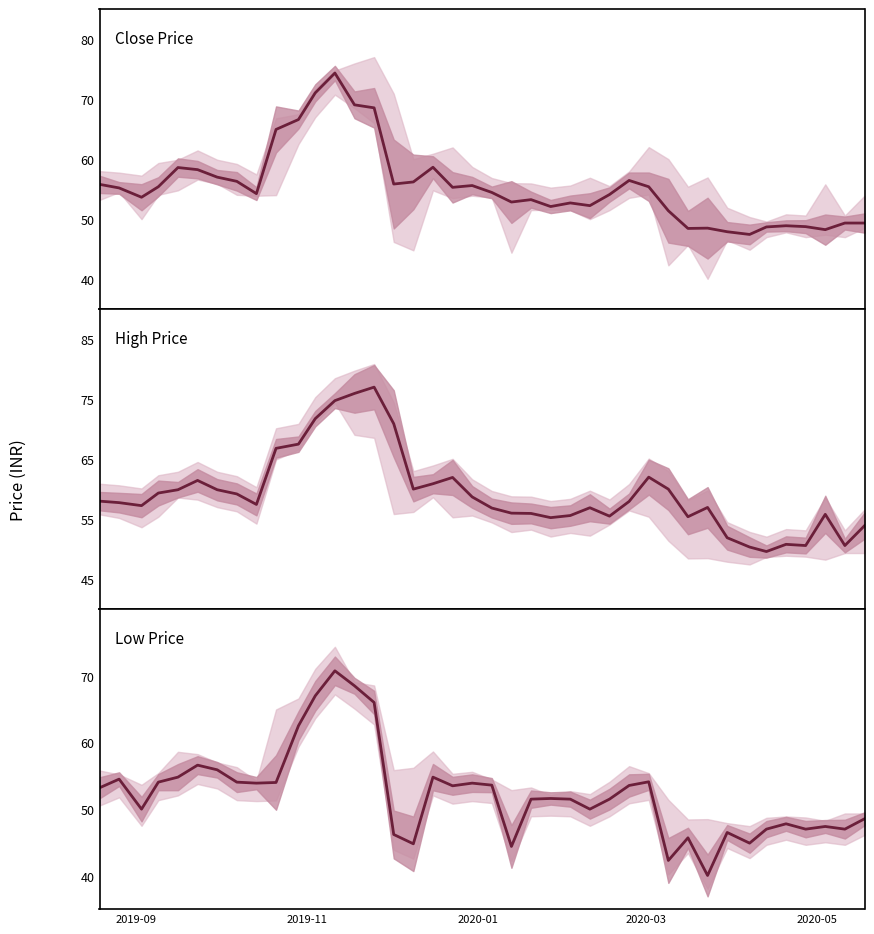

True or false: Close Price and High Price intersect in this chart.

False